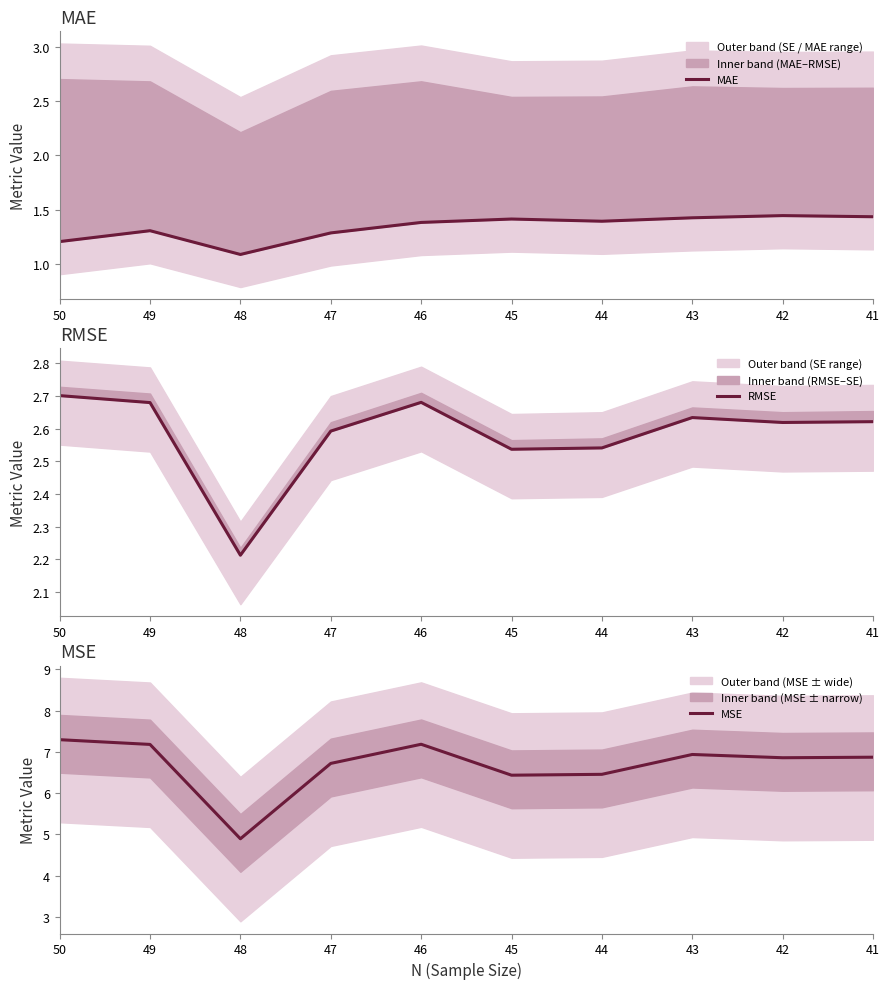

The value of MSE at 49 is 12.1. True or false?

False